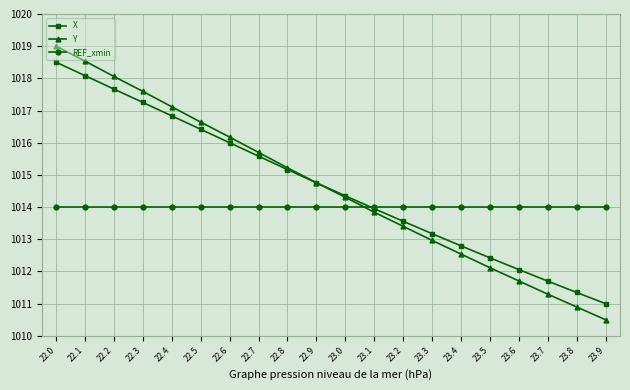

How many distinct data groups are displayed?

3